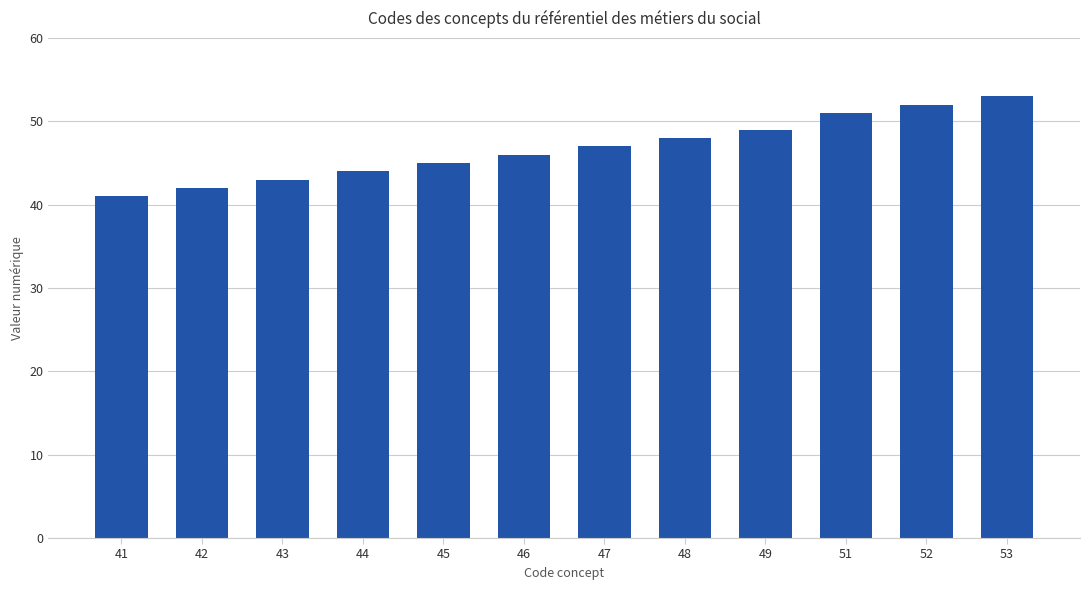

List the labels in order of value, smallest first.

41, 42, 43, 44, 45, 46, 47, 48, 49, 51, 52, 53